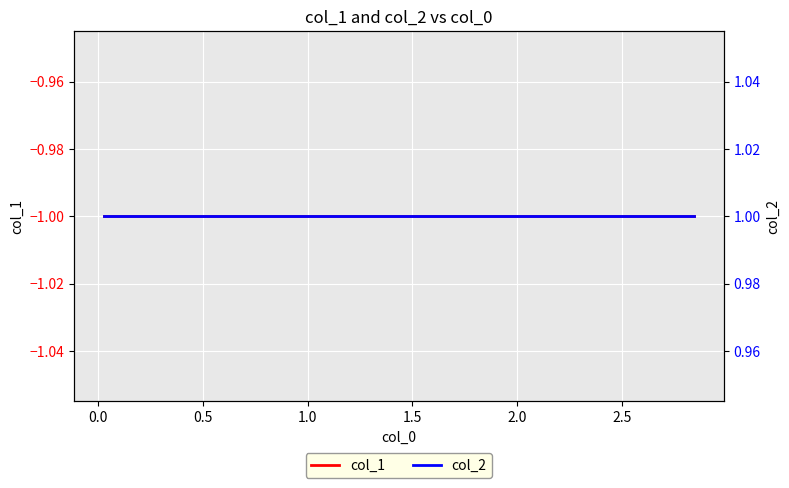

Reading left to right, list all the values displayed in this chart.

col_1: -1	-1	-1	-1	-1	-1	-1	-1	-1	-1
col_2: 1	1	1	1	1	1	1	1	1	1